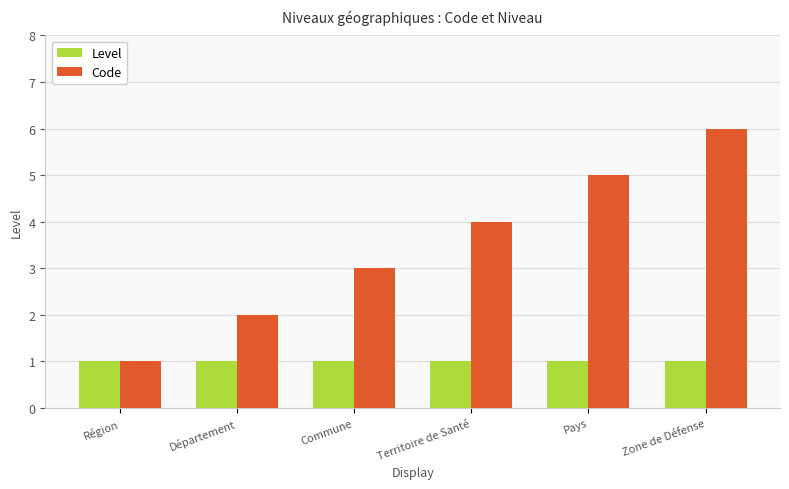

What is the label of the 6th bar from the right?

Région